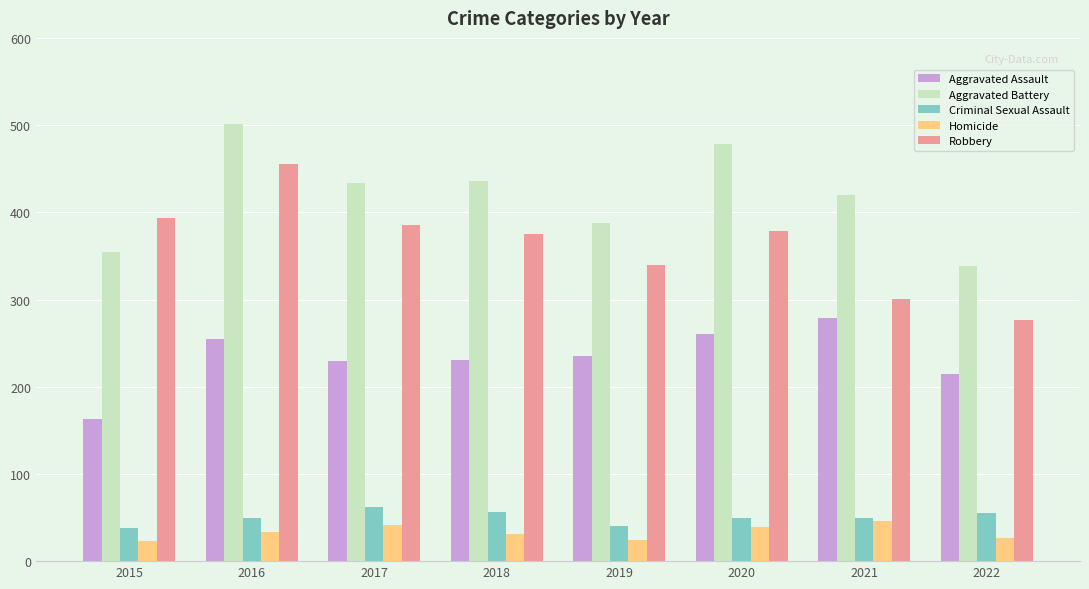

What is the difference between the maximum and minimum values in the Aggravated Battery series?

163